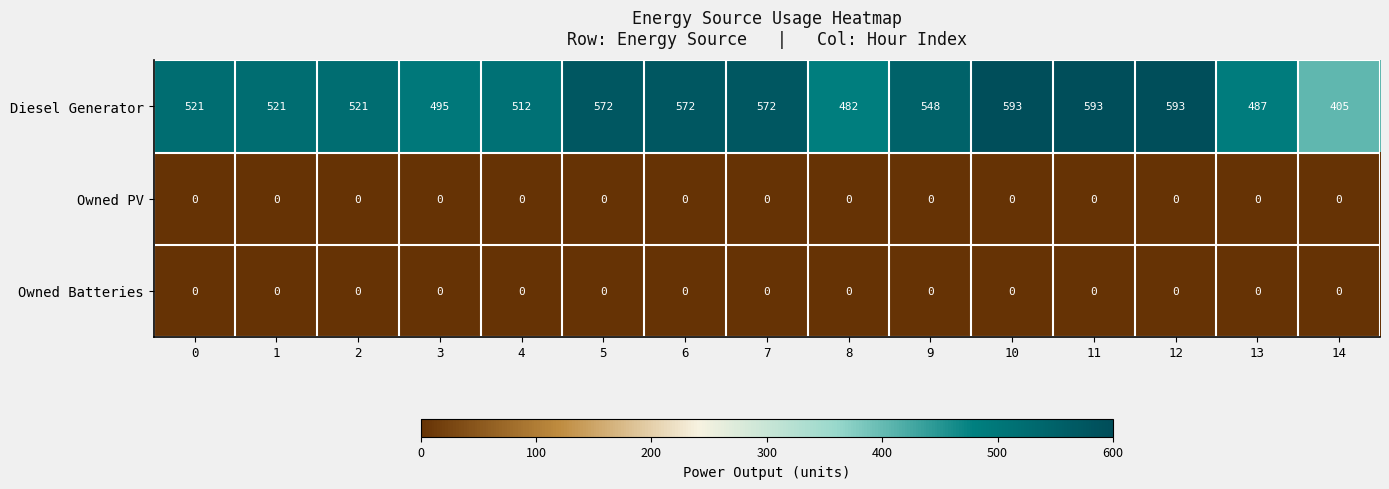

What is the difference between the maximum and second lowest values in the Diesel Generator series?

111